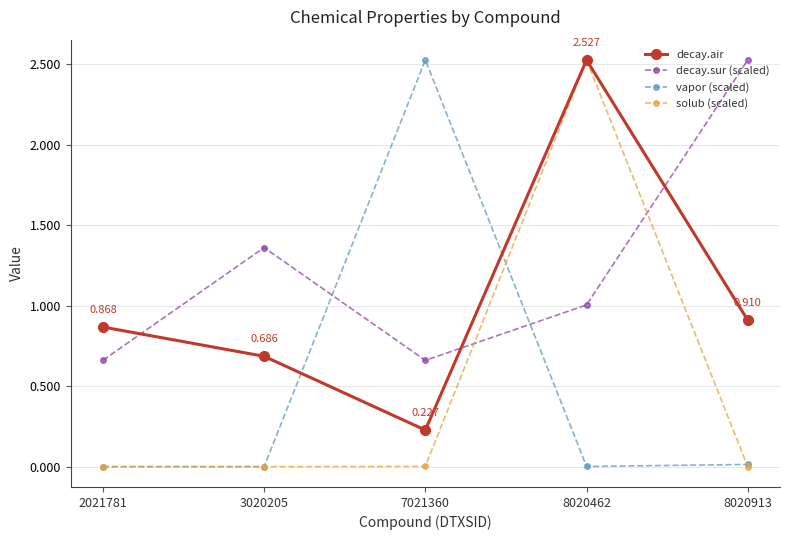

Which series changed the most between 3020205 and 8020462?

solub (scaled)